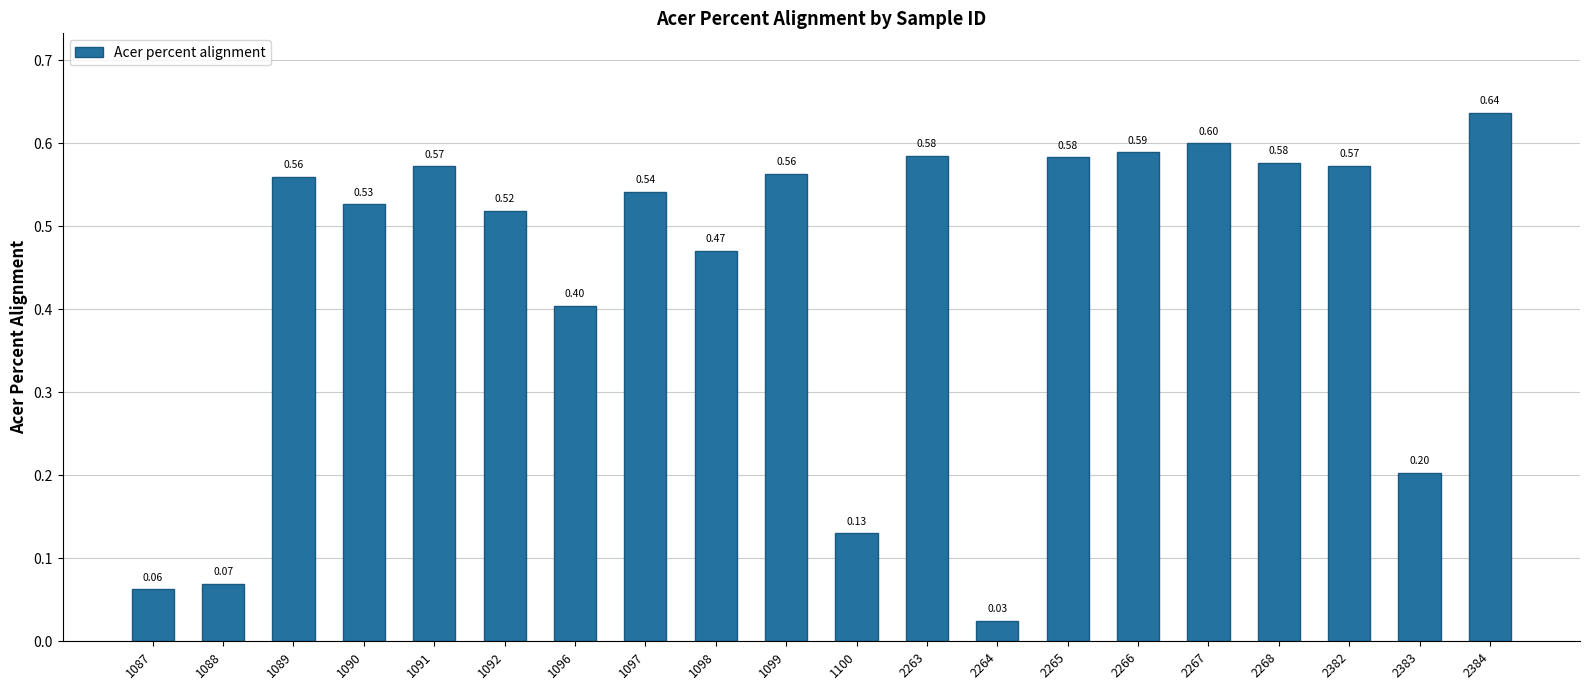

Which label corresponds to the largest value in the chart?

2384